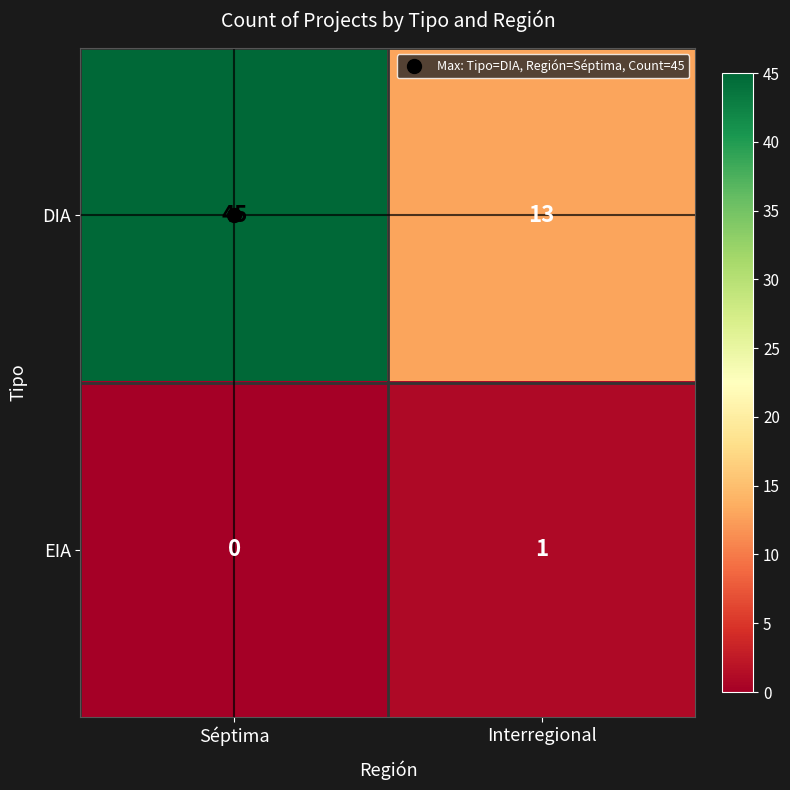

What is the difference between the maximum and minimum values in the DIA series?

32